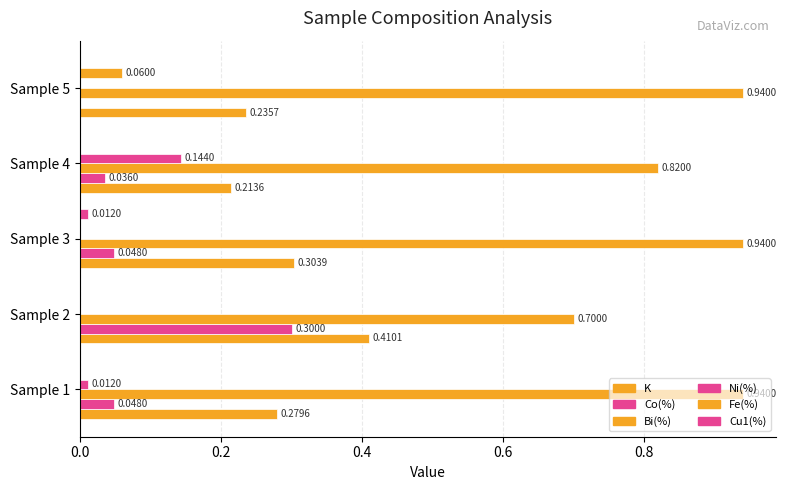

What is the difference between the maximum and minimum values in the Ni(%) series?

0.1